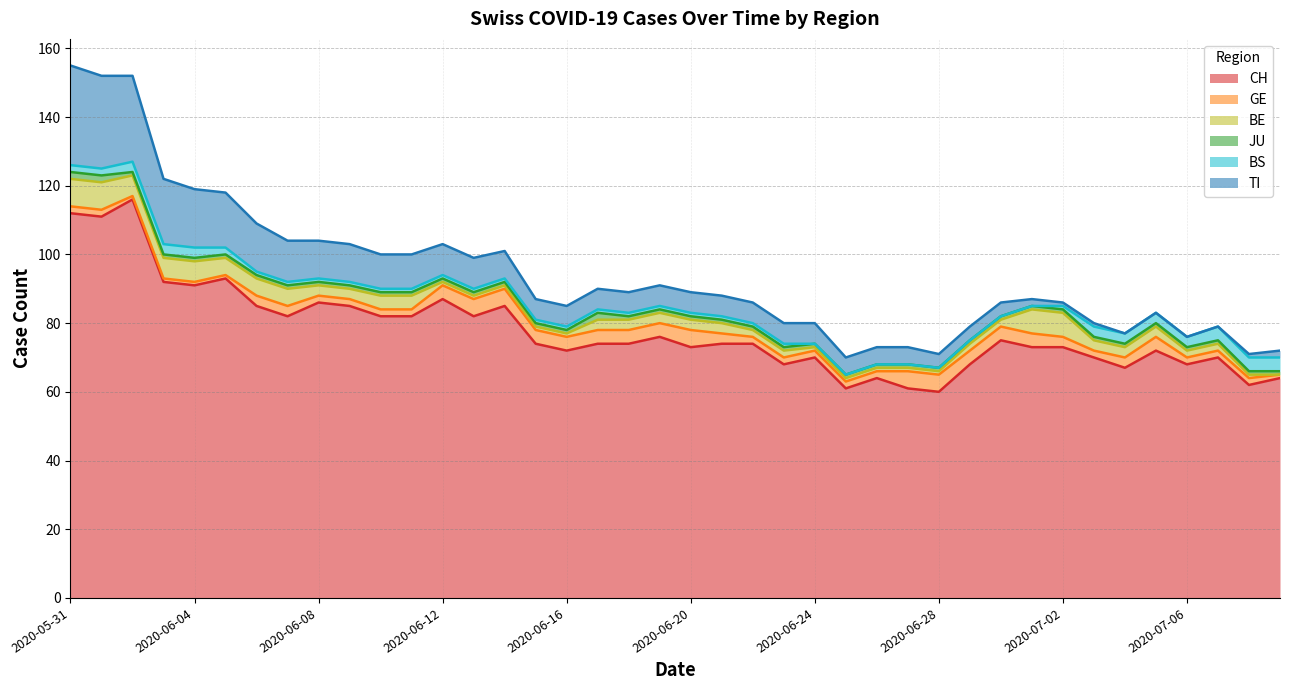

Which category has the lowest value in the JU series?

2020-06-02